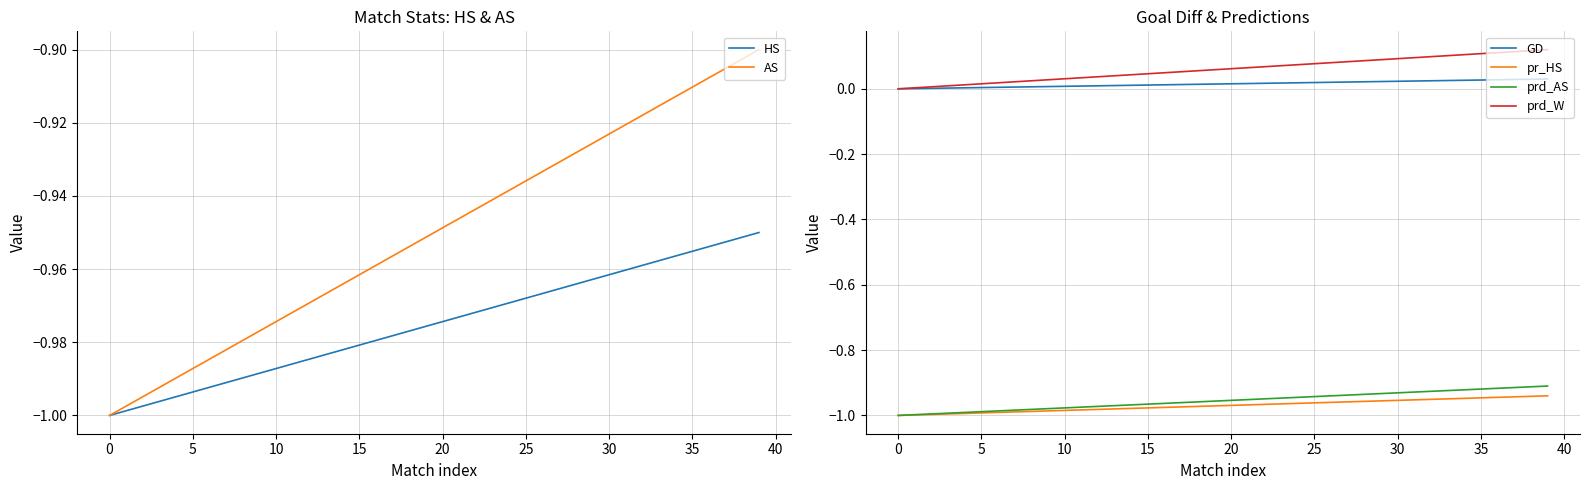

True or false: pr_HS and prd_W intersect in this chart.

False